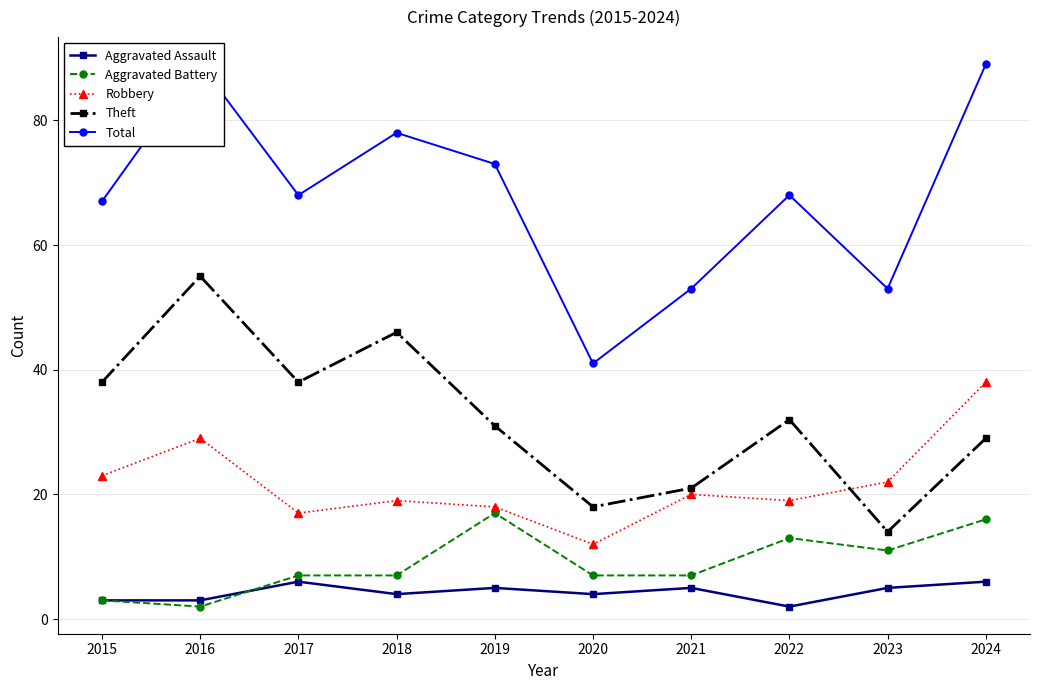

What is the sum of all Aggravated Battery values?

90